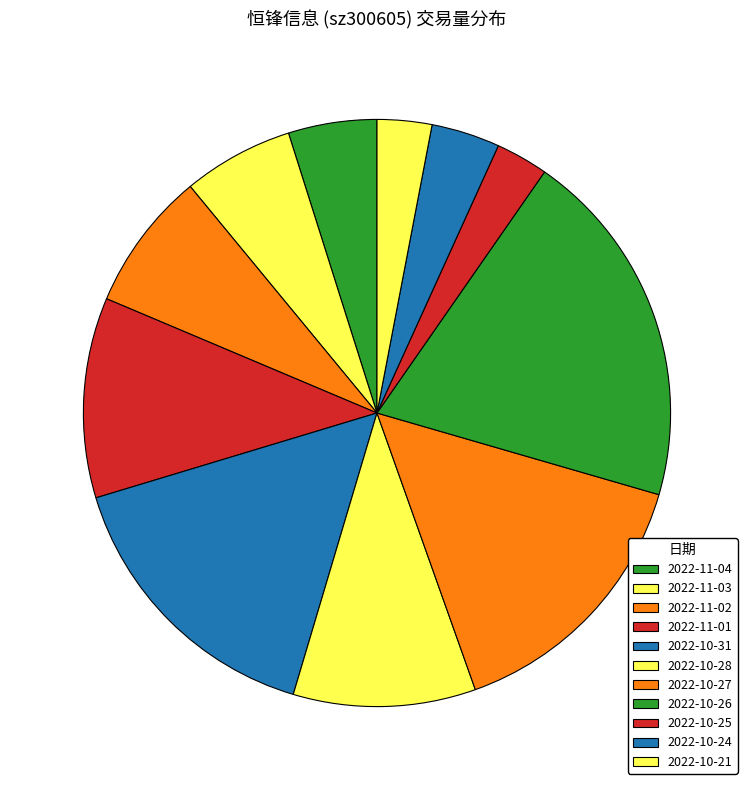

What is the smallest slice in the pie chart?

2022-10-25